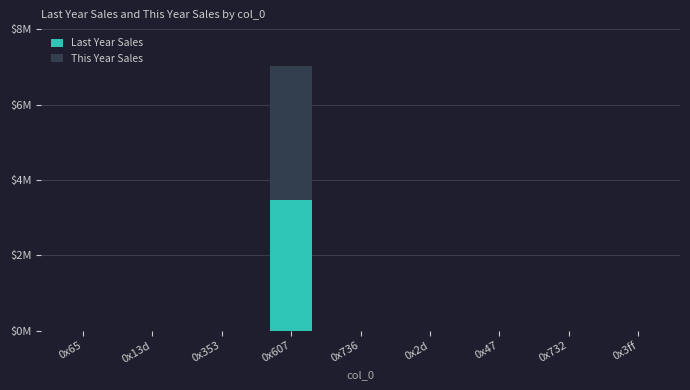

Are the bars grouped side by side (vs. stacked)?

No